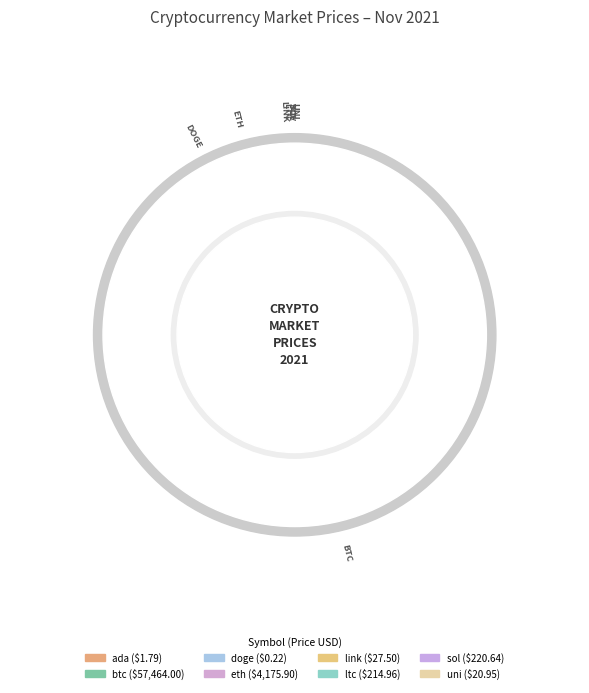

Does any single category account for the majority?

Yes